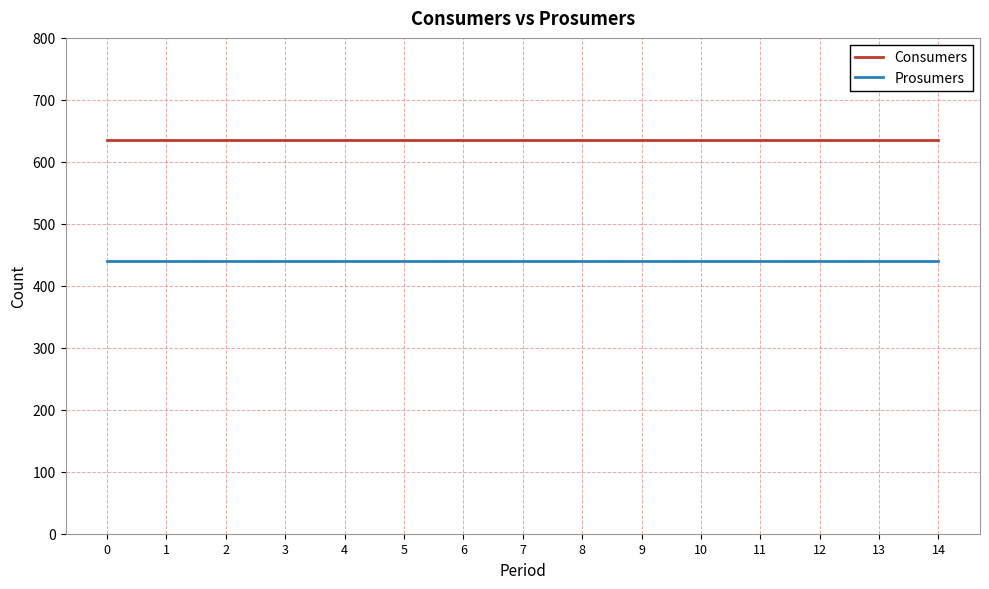

Rank the series by their maximum value, from highest to lowest.

Consumers, Prosumers